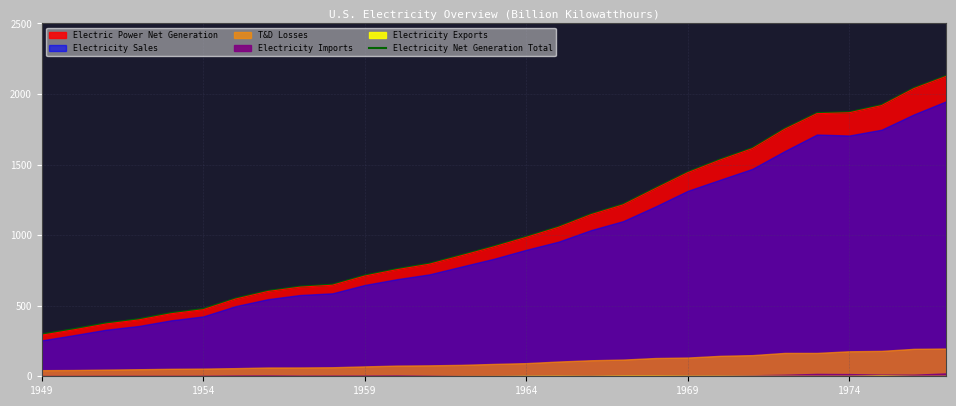

The chart shows a value of 1753.0 at 23. True or false?

True